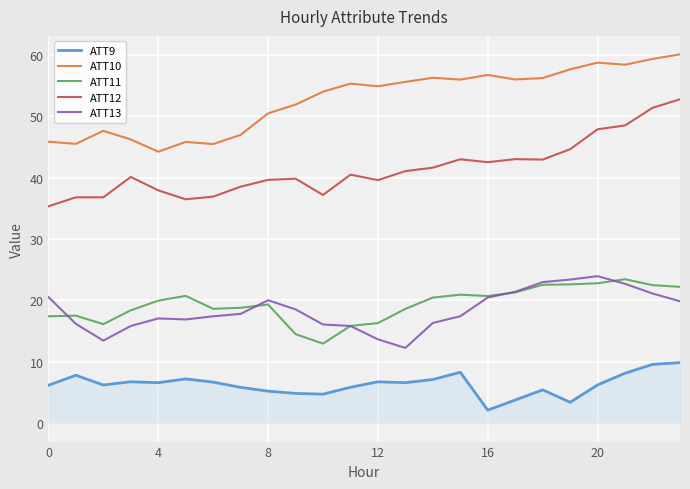

What is the lowest value of the ATT10 series?

44.2